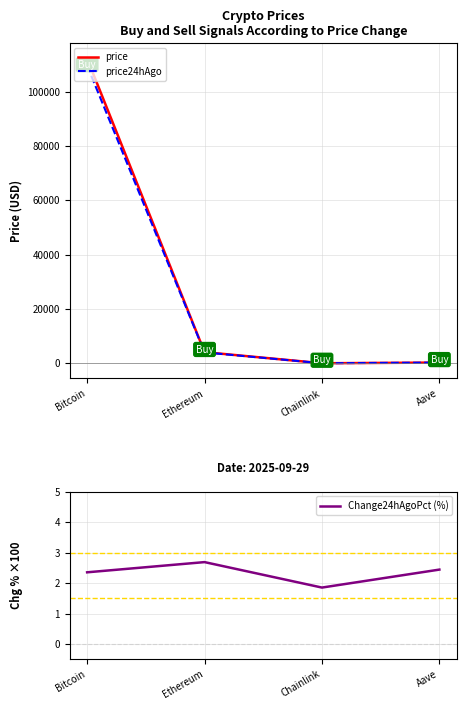

What is the sum of the Change24hAgoPct (%) values at Aave and Chainlink?

4.3